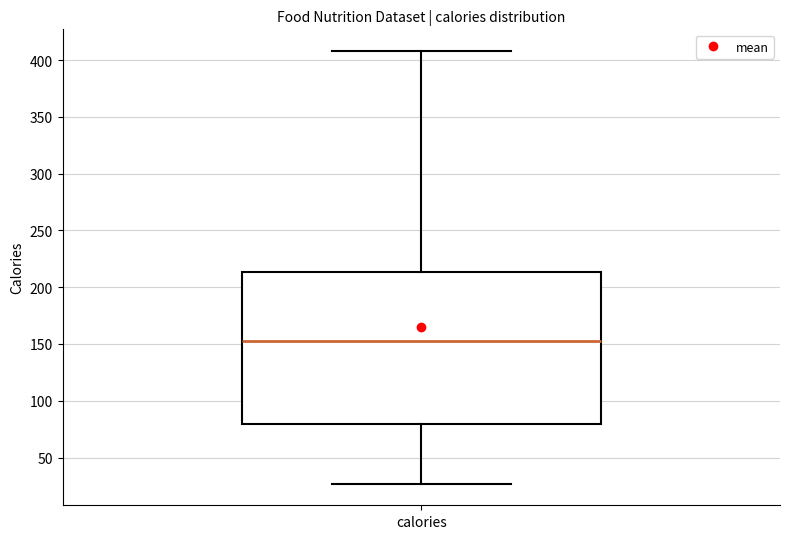

Read this box plot against the y-axis: the position of the median line, the range covered by the box, and the ends of both whiskers. The values are not printed on the chart, so give them approximately, as read against the axis.

median 155, box 80 to 215, whiskers 25 to 410